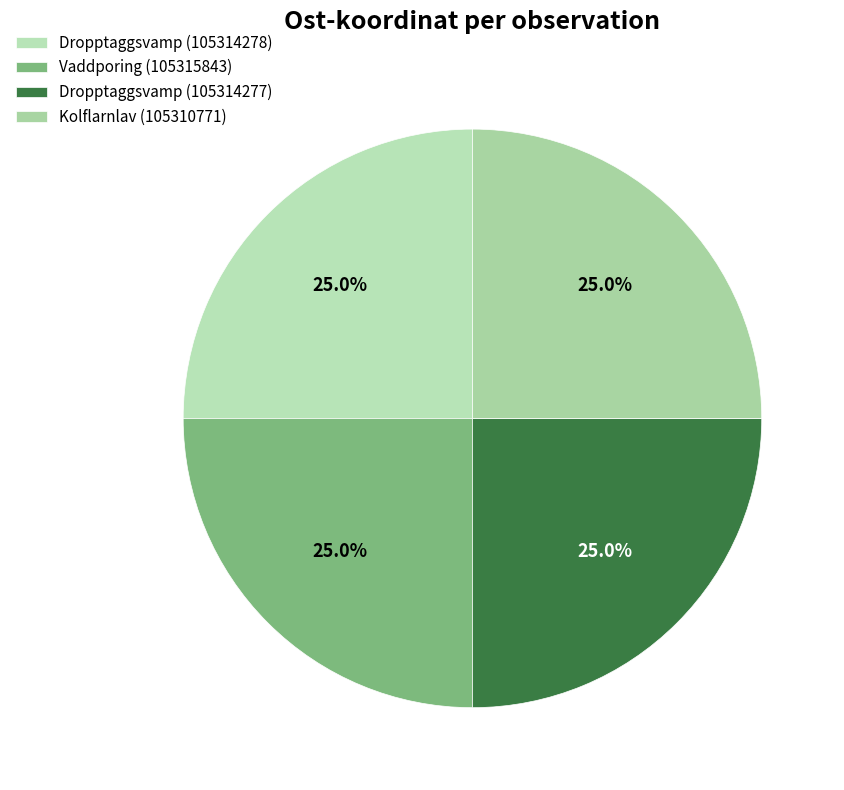

To the nearest percent, what portion does Vaddporing (105315843) represent?

25%